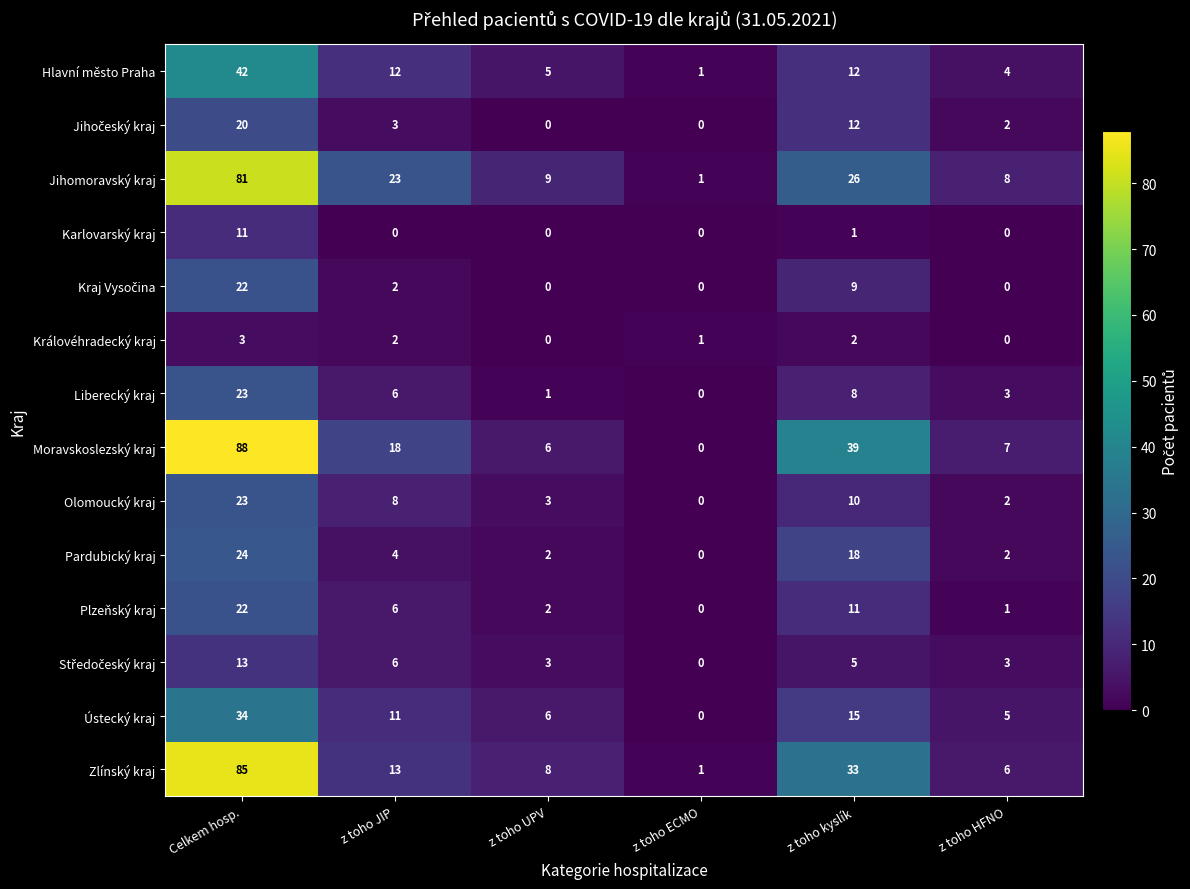

How many data points does each series have?

6